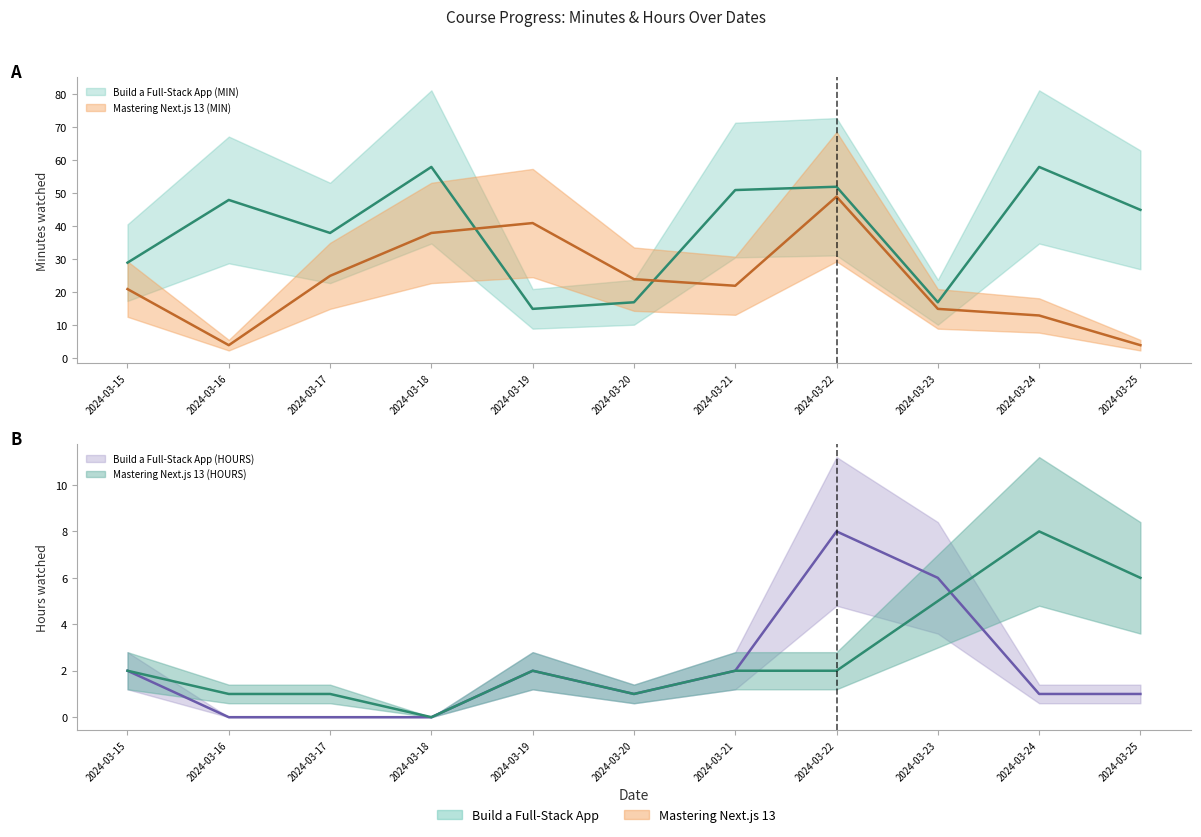

What is the total value across all series at 2024-03-25?

56